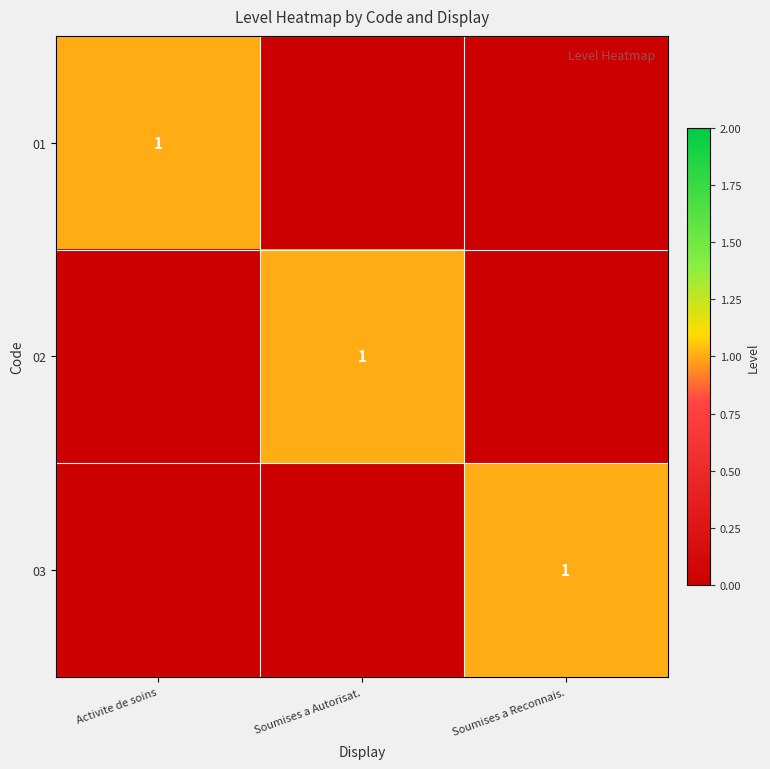

What is the spread (max minus min) of values at Activite de soins?

1